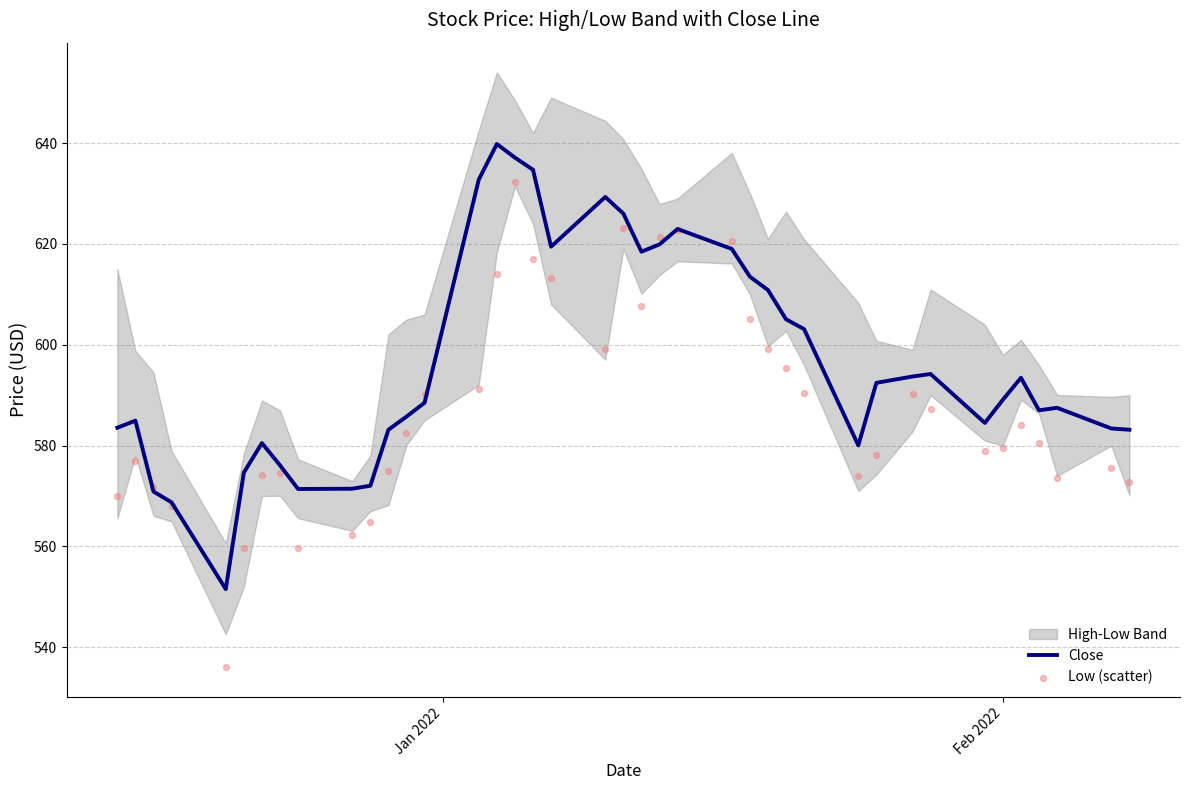

Which series reaches the minimum Y coordinate?

Low (scatter)